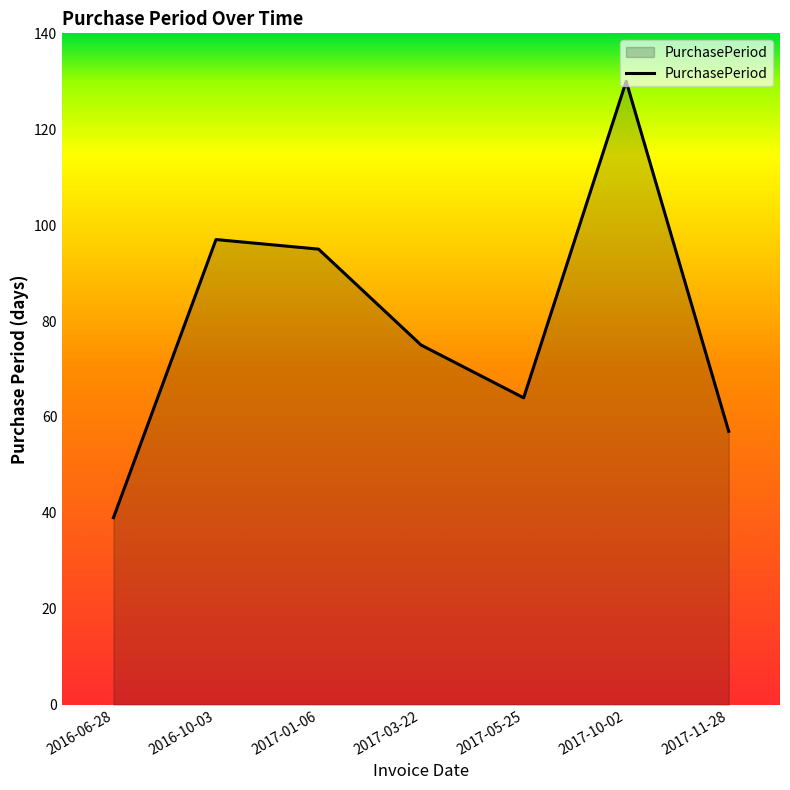

Count the number of categories in the chart.

7